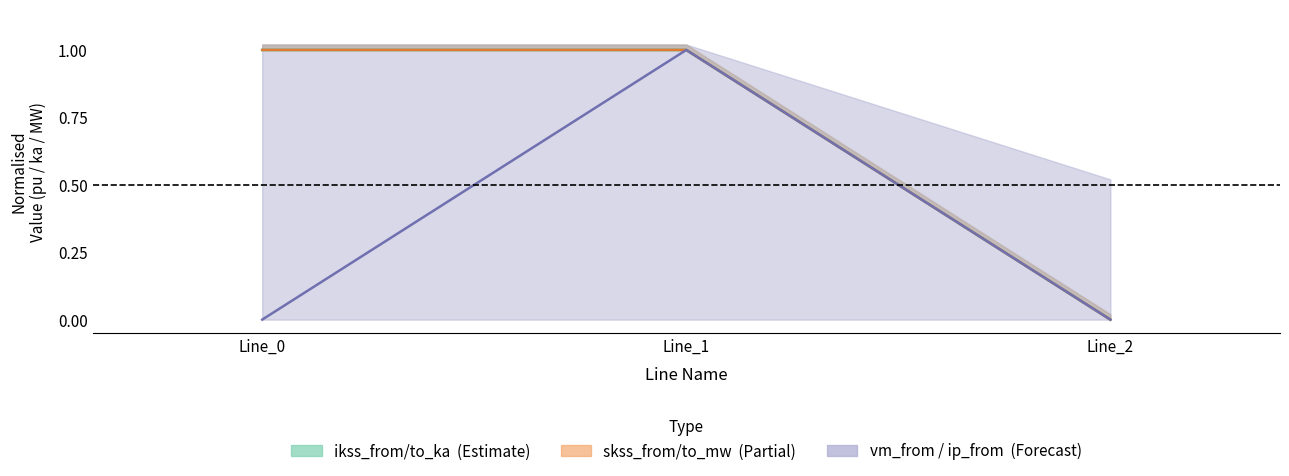

What is the spread (max minus min) of values at Line_0?

1.0